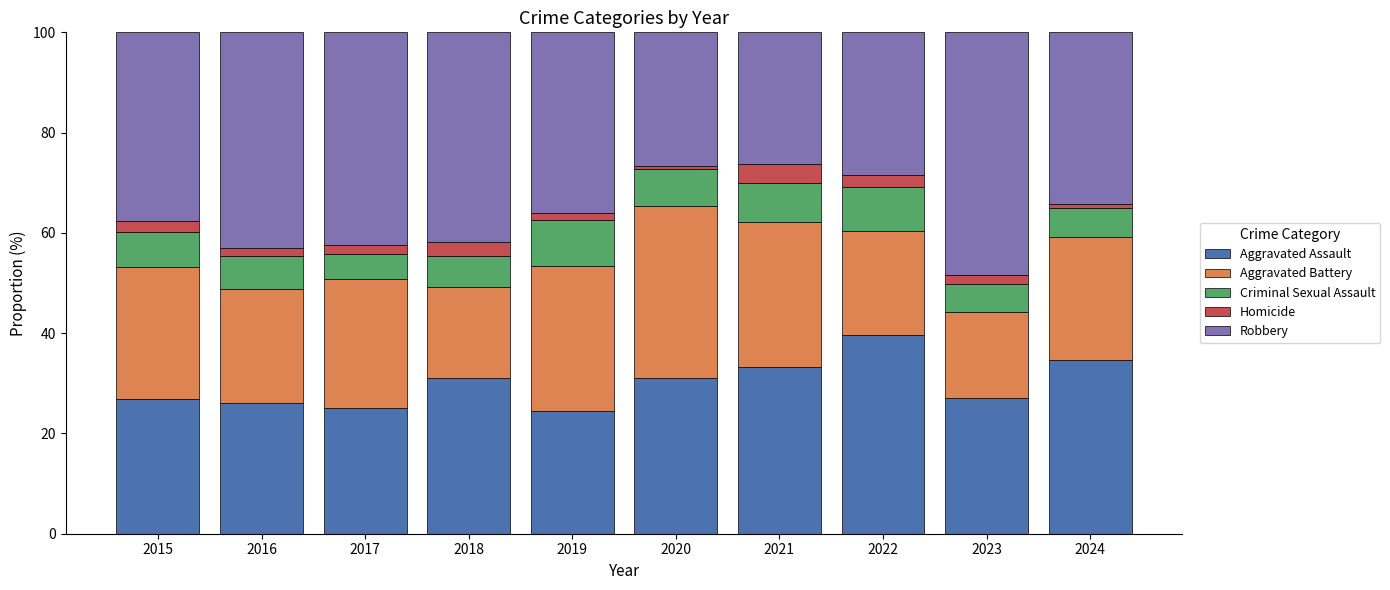

What is the total value across all series at 2015?

100.0